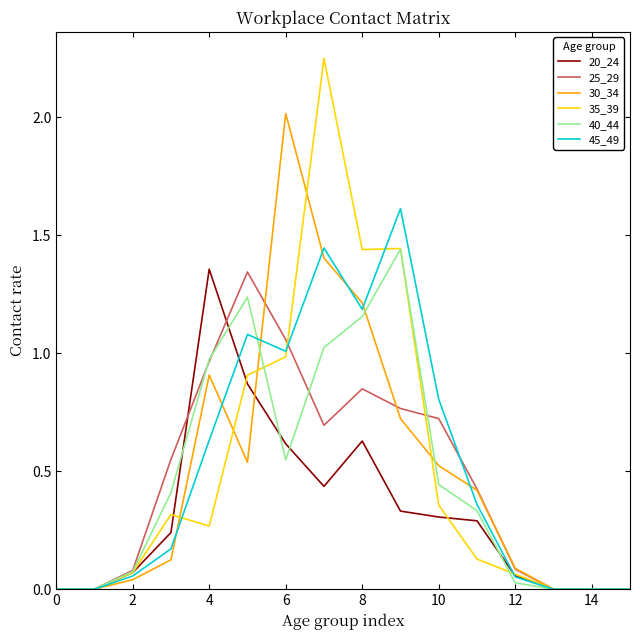

Which series has the widest spread of values?

35_39